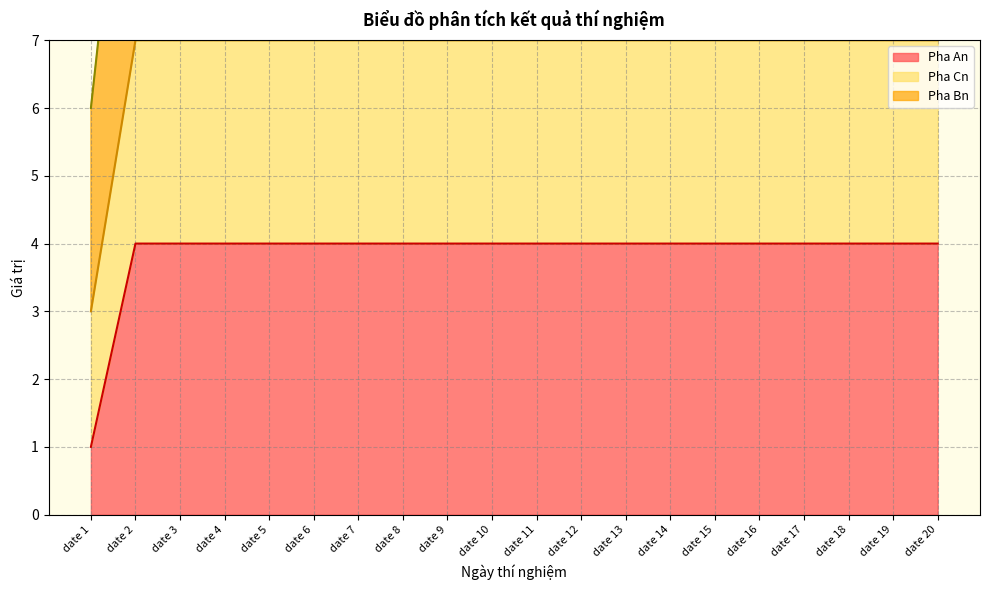

Does the chart have visible grid lines?

Yes